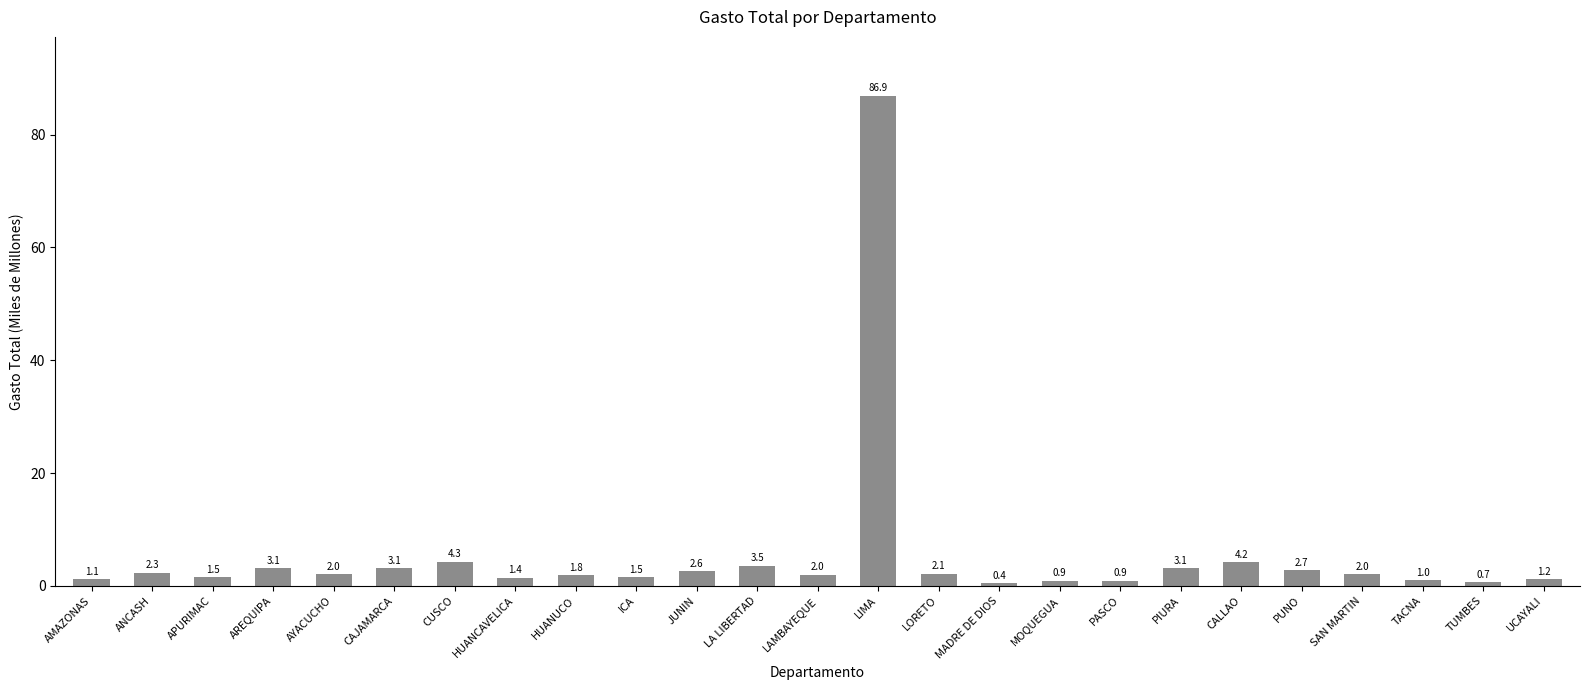

What is the label of the 5th bar from the right?

PUNO